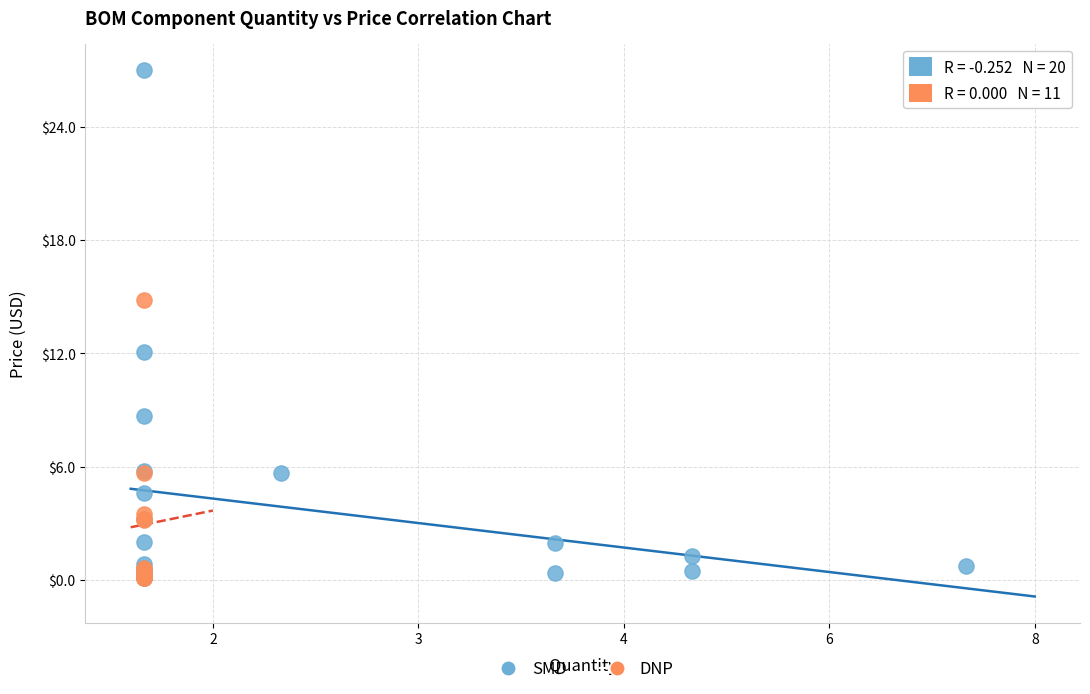

Which series reaches the maximum Y coordinate?

SMD